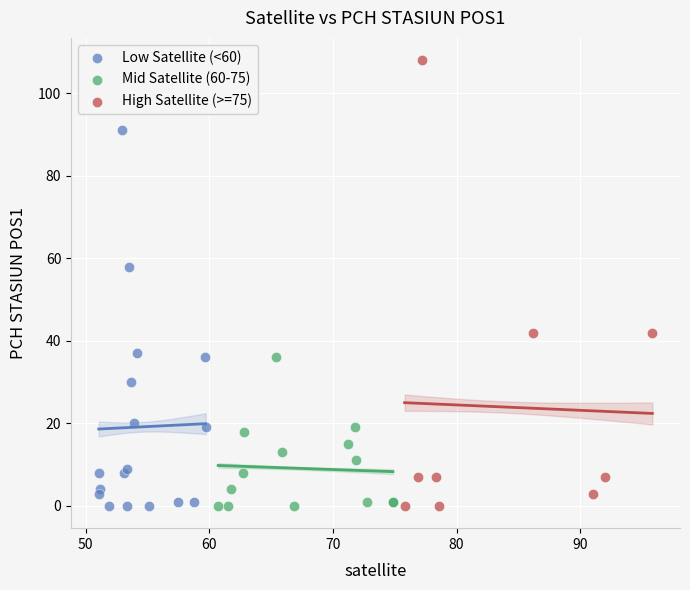

Which series has the largest Y range (max minus min)?

High Satellite (>=75)